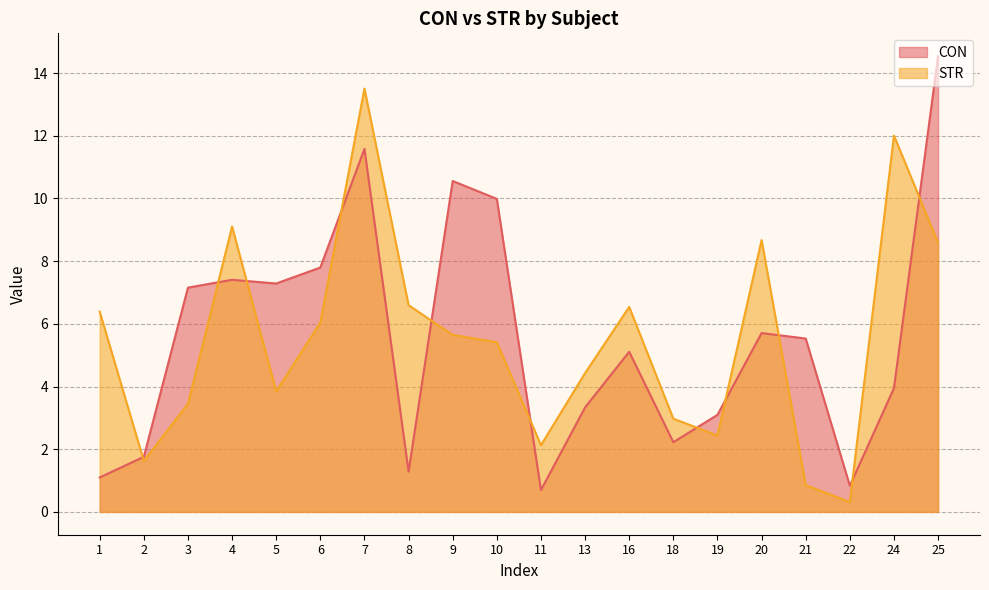

Where does the CON series first go above 5?

3